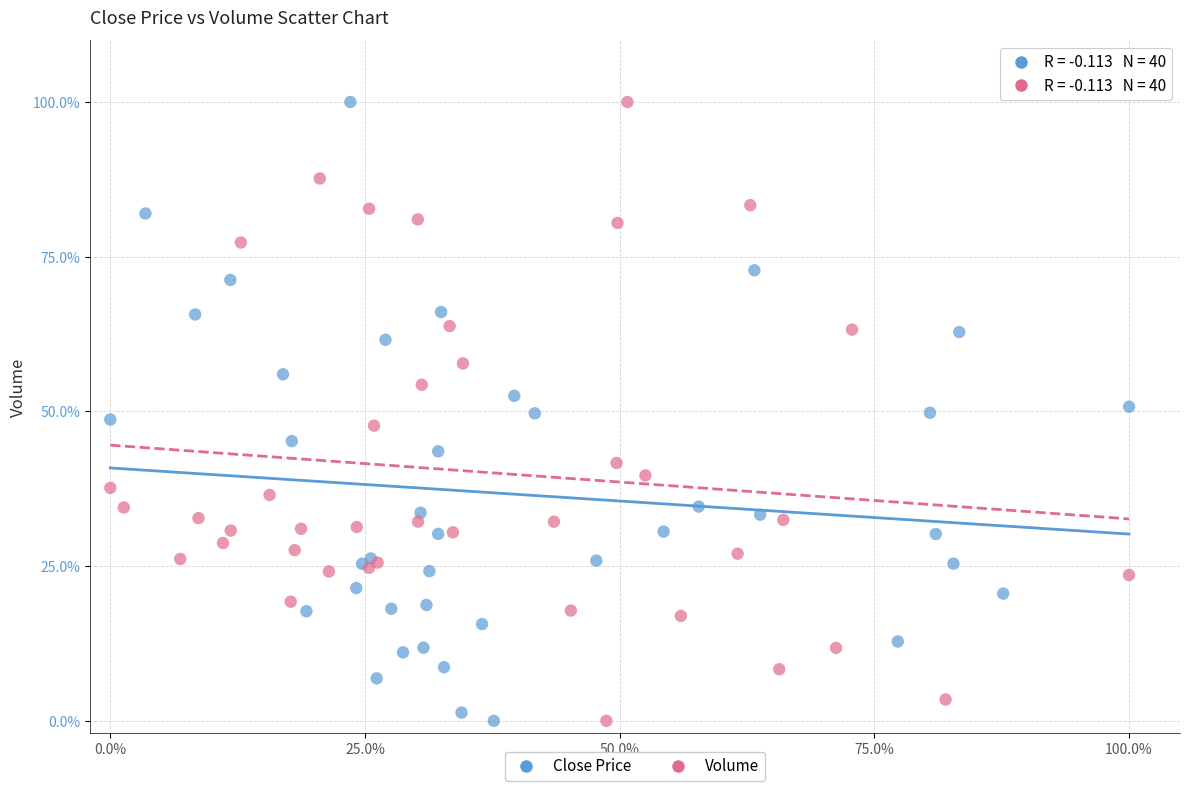

What are all the series names shown in the legend?

Close Price, Volume